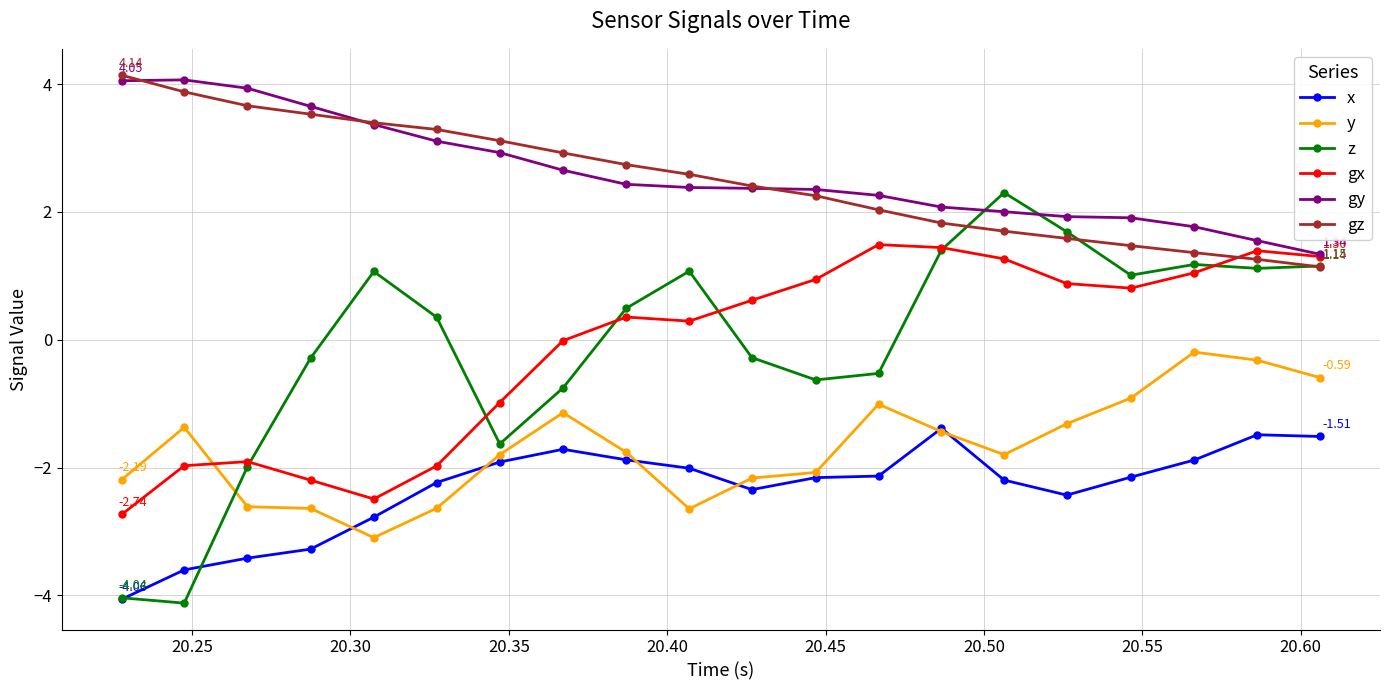

True or false: gx and x intersect in this chart.

False